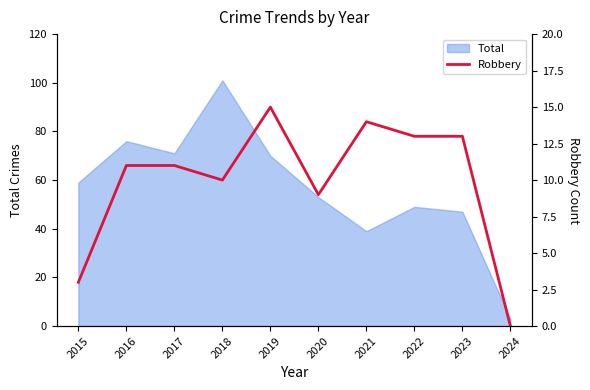

How many values are below 11?

4